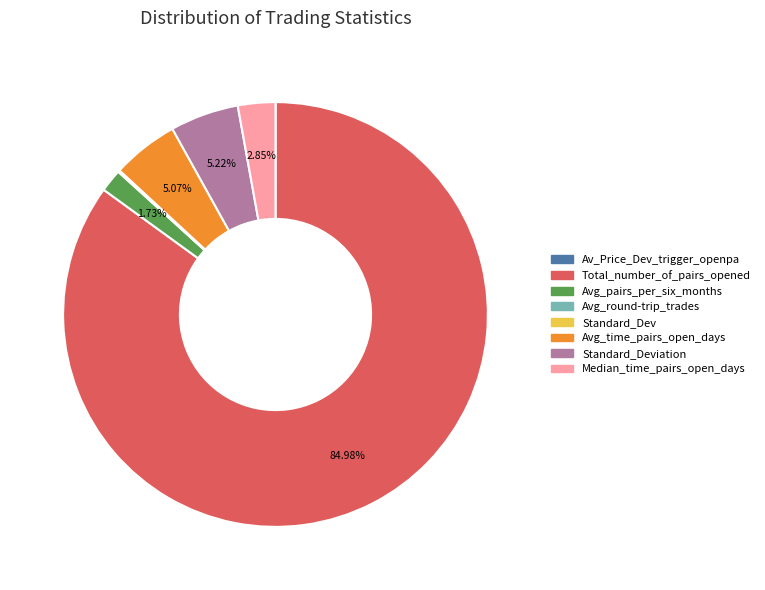

Is the sum of Avg_time_pairs_open_days and Median_time_pairs_open_days greater than half?

No